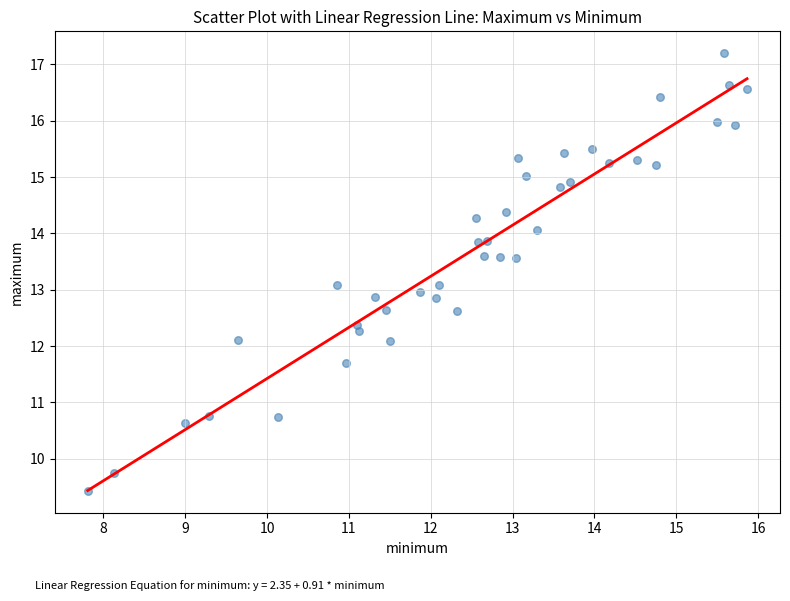

What is the range of X values (max minus min)?

8.1